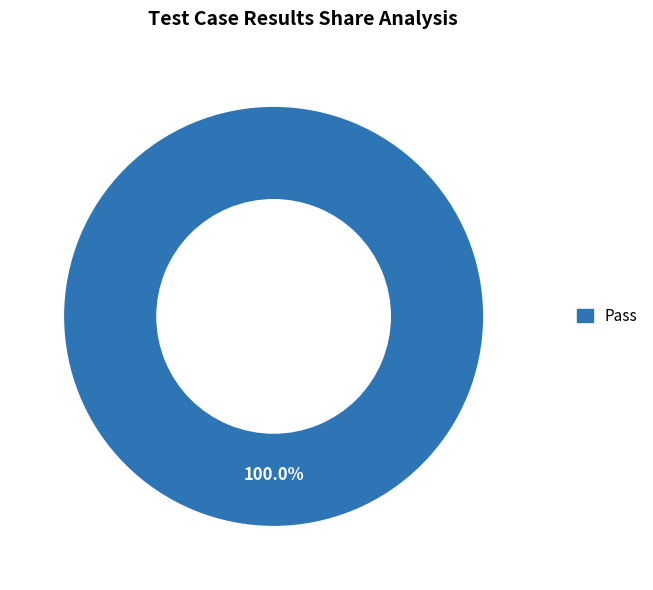

Does Pass represent more than half of the total?

Yes